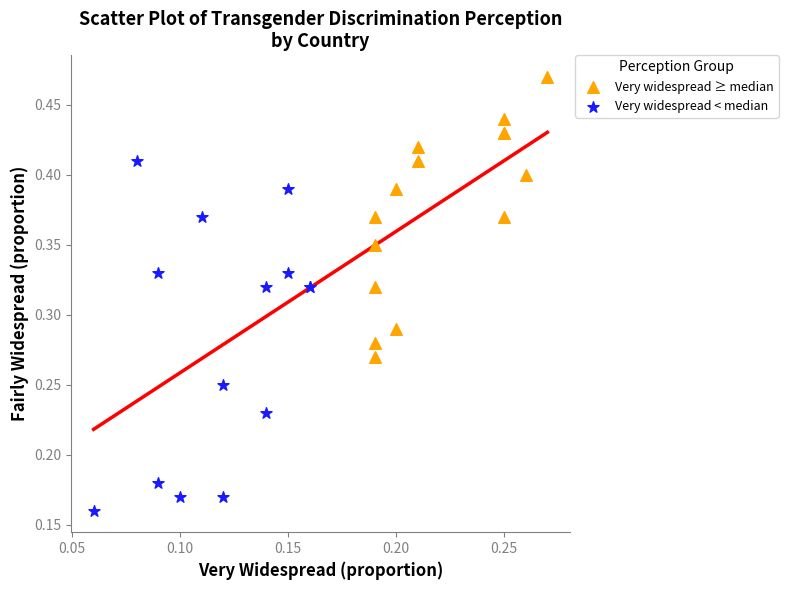

Which series contains the highest Y value?

Very widespread ≥ median